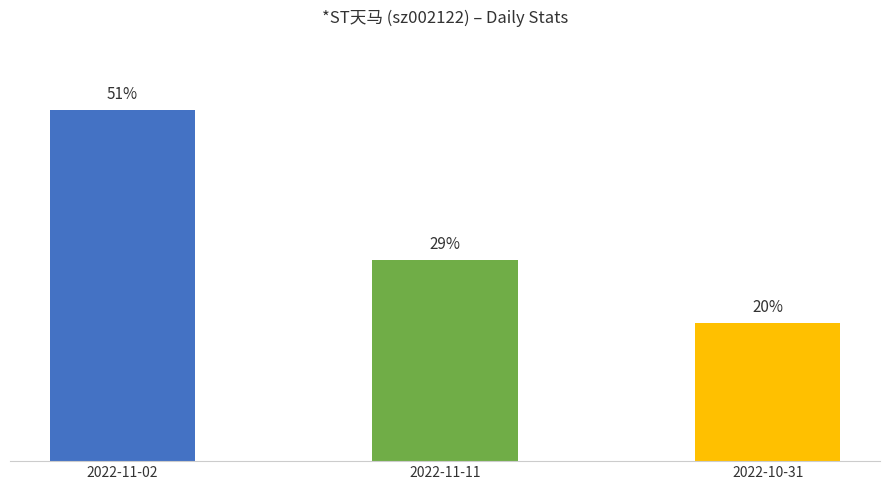

The t_volume series shows 595.9 at 2022-11-08. True or false?

False